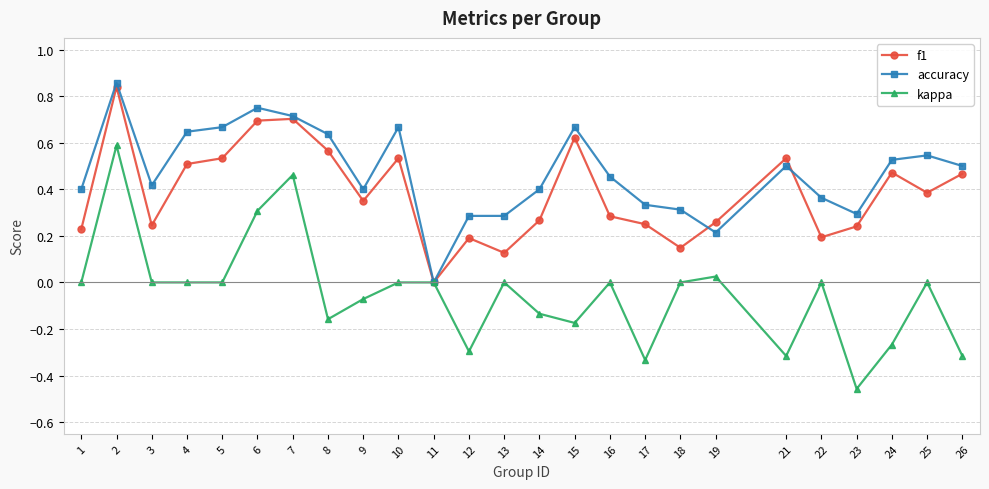

Which series has the largest range (max minus min)?

kappa